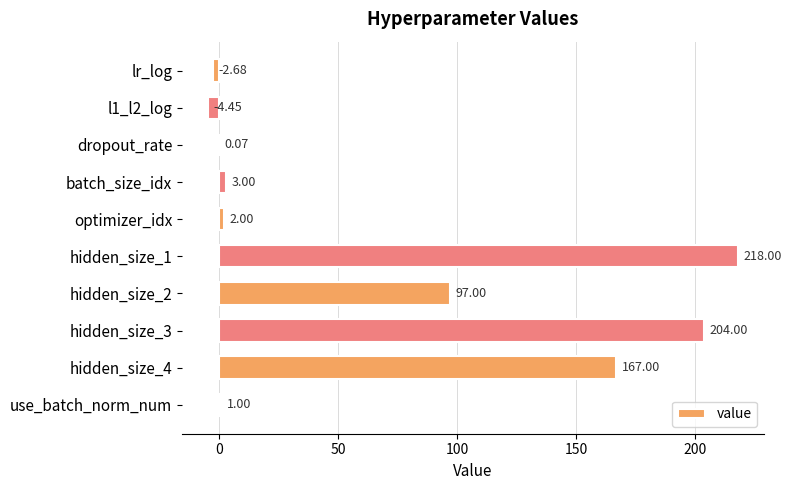

What is the sum of the values at use_batch_norm_num and hidden_size_2?

98.0